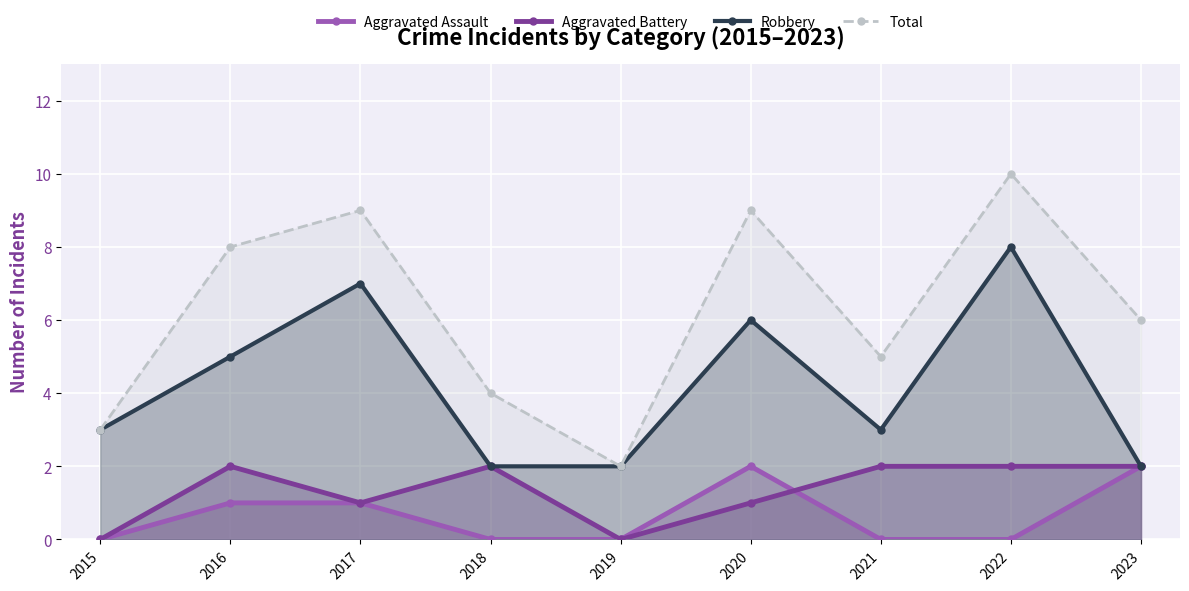

At which category does the chart reach its minimum across all series?

2015